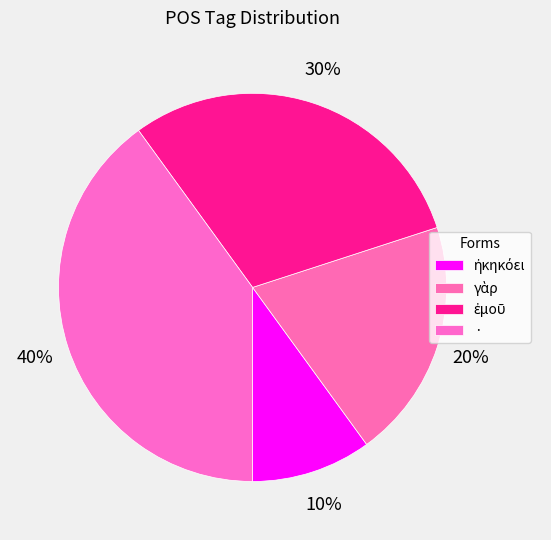

Which category has the biggest portion of the pie?

·